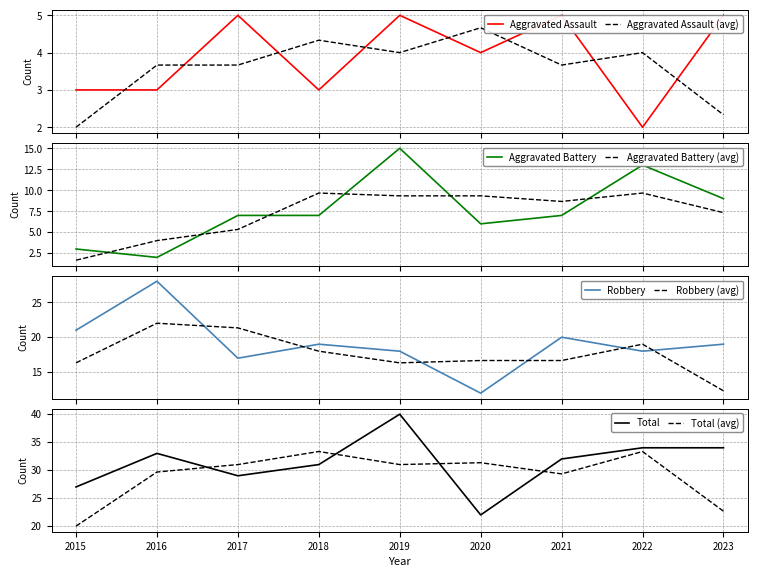

Between which two adjacent categories do Aggravated Assault and Aggravated Battery first intersect?

2016 and 2017